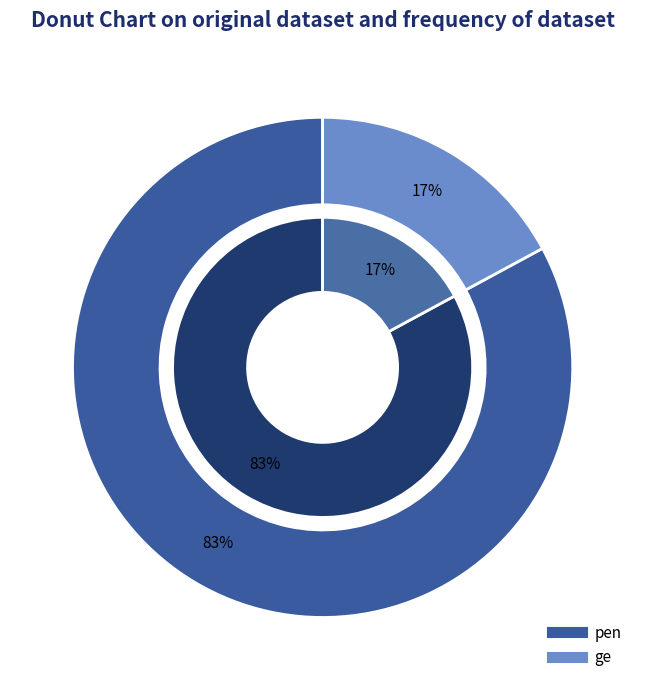

What is the largest slice in the pie chart?

pen